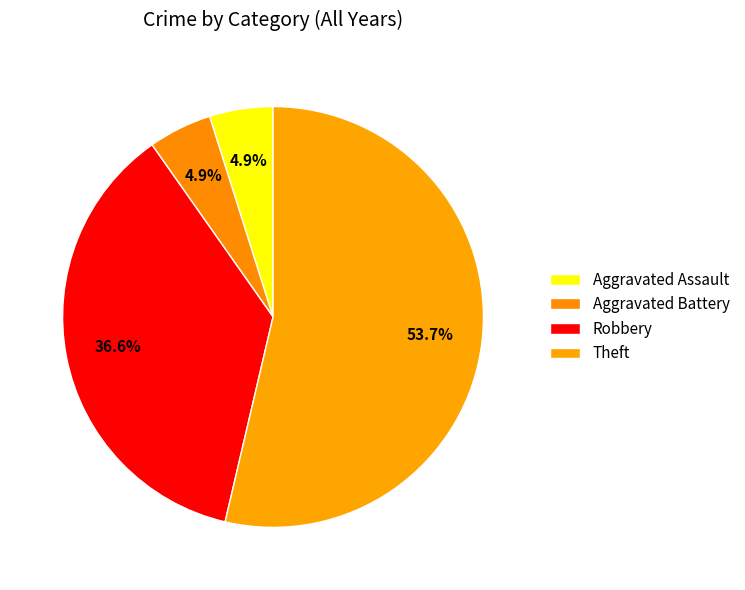

To the nearest percent, what is the difference between the largest and smallest slice percentages?

49%